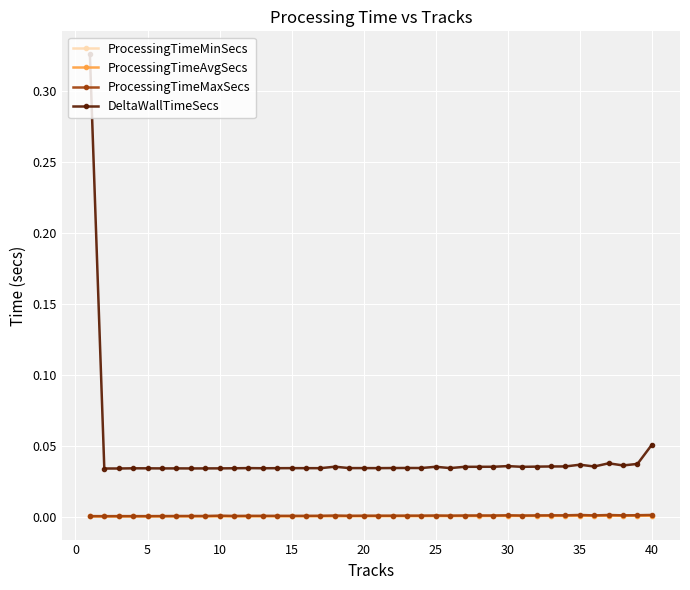

True or false: ProcessingTimeAvgSecs has more than 1 interior local peaks.

True